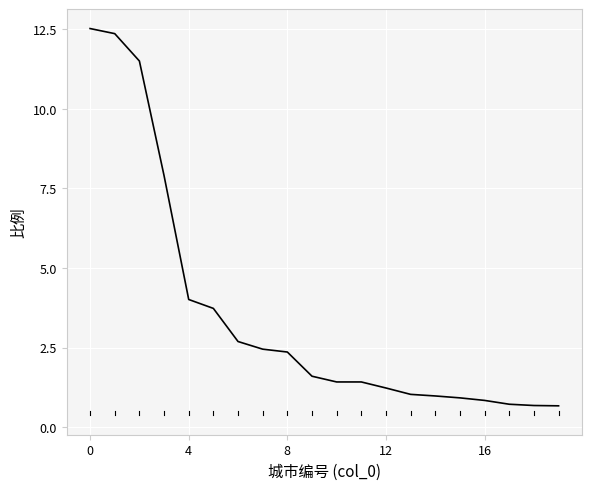

What is the greatest value displayed?

12.5